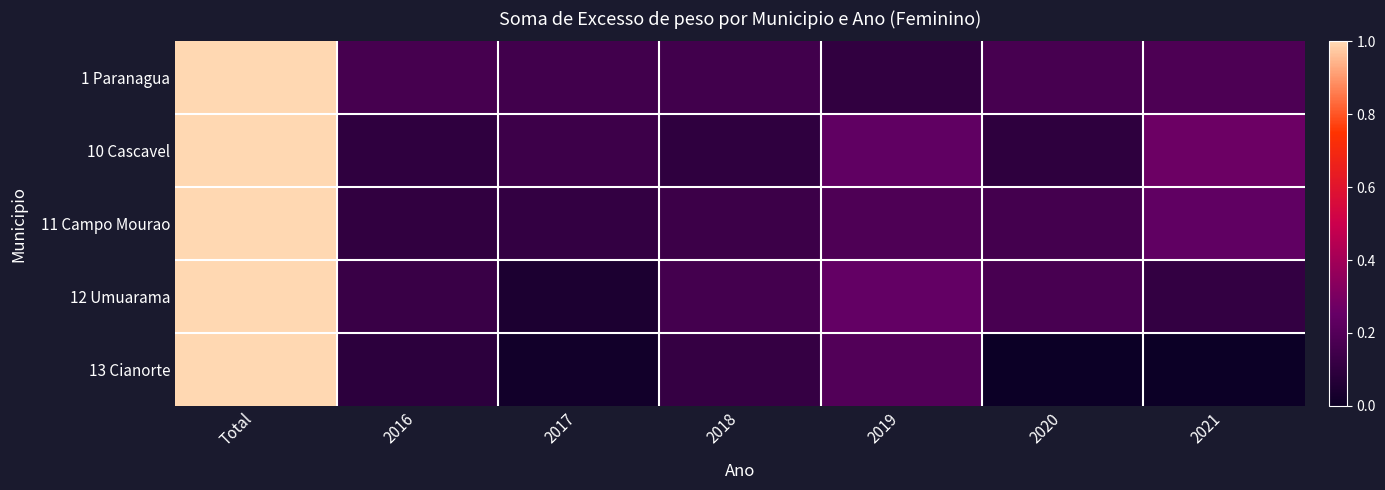

What is the total value across all series at 2018?

0.7